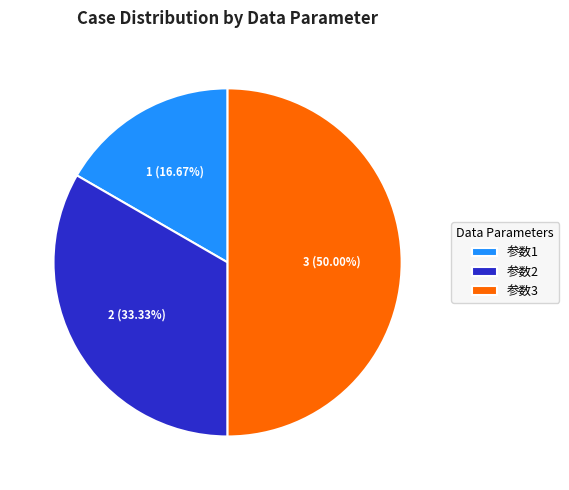

How many segments does this pie chart have?

3